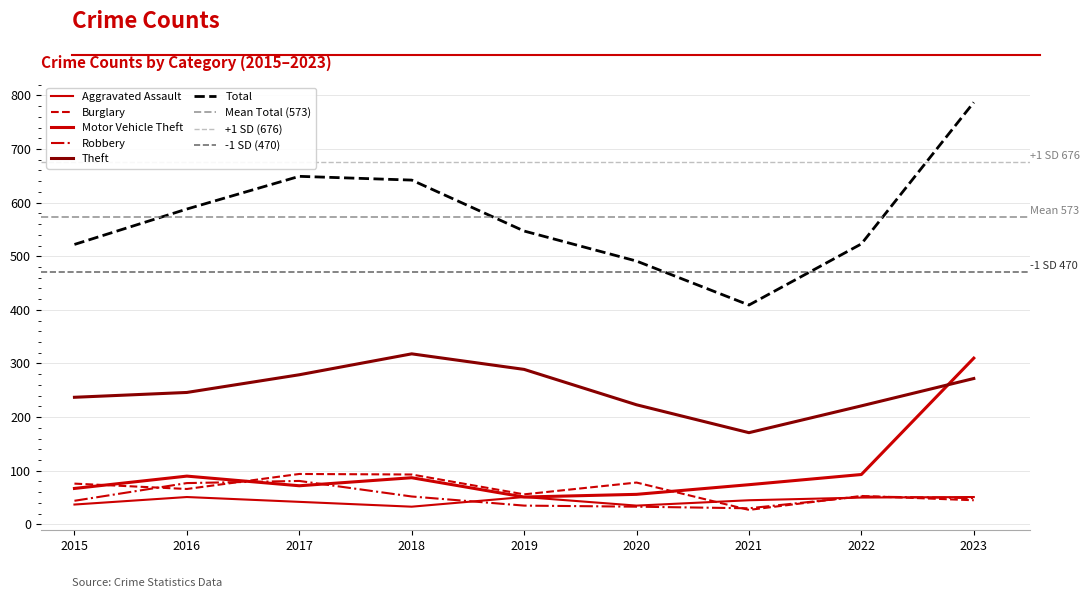

Where is Burglary nearest to the value 60?

2019